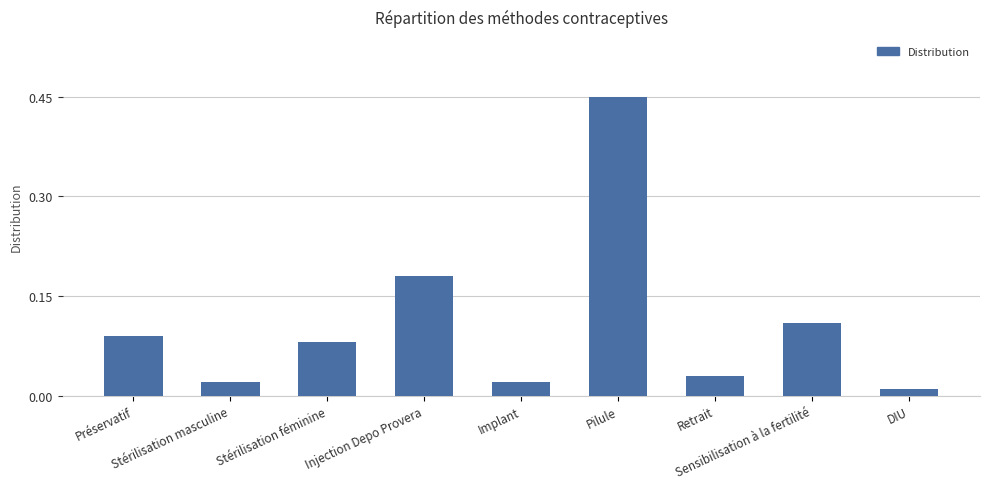

At which category does the chart reach its peak across all series?

Pilule